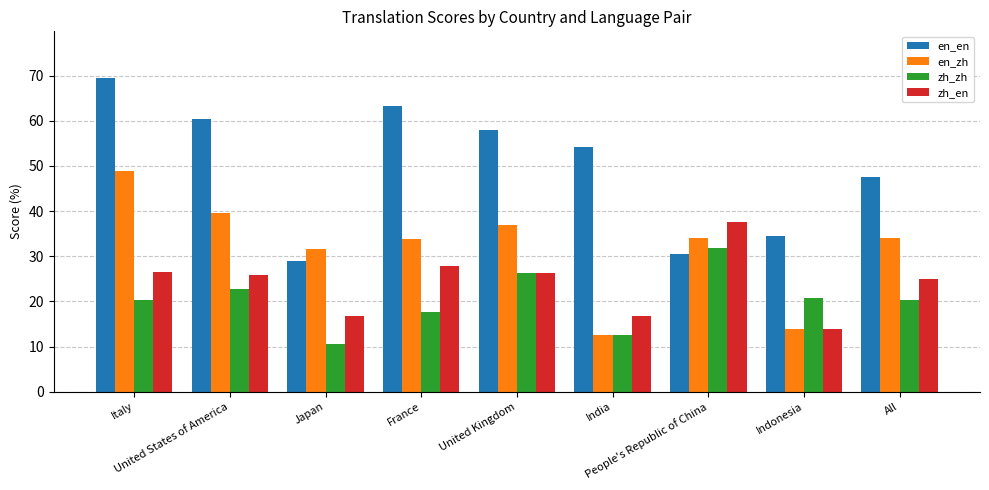

Does the chart contain stacked bars?

No